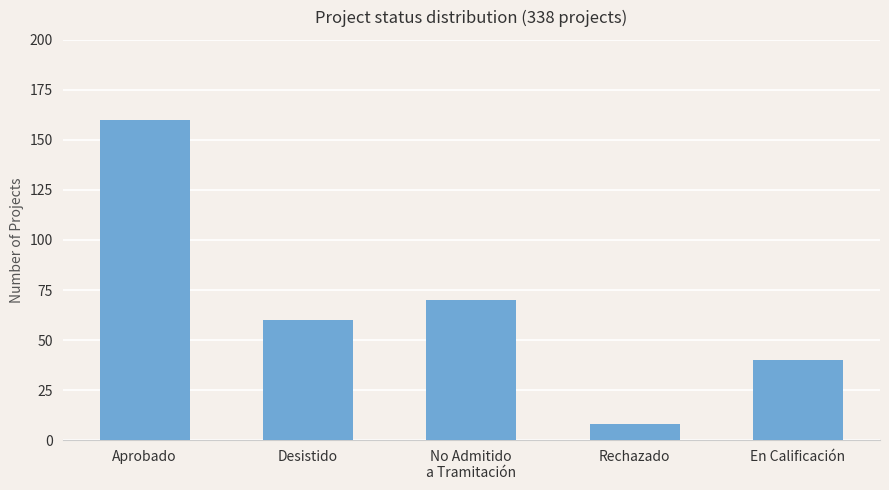

What is the minimum value shown in the chart?

8